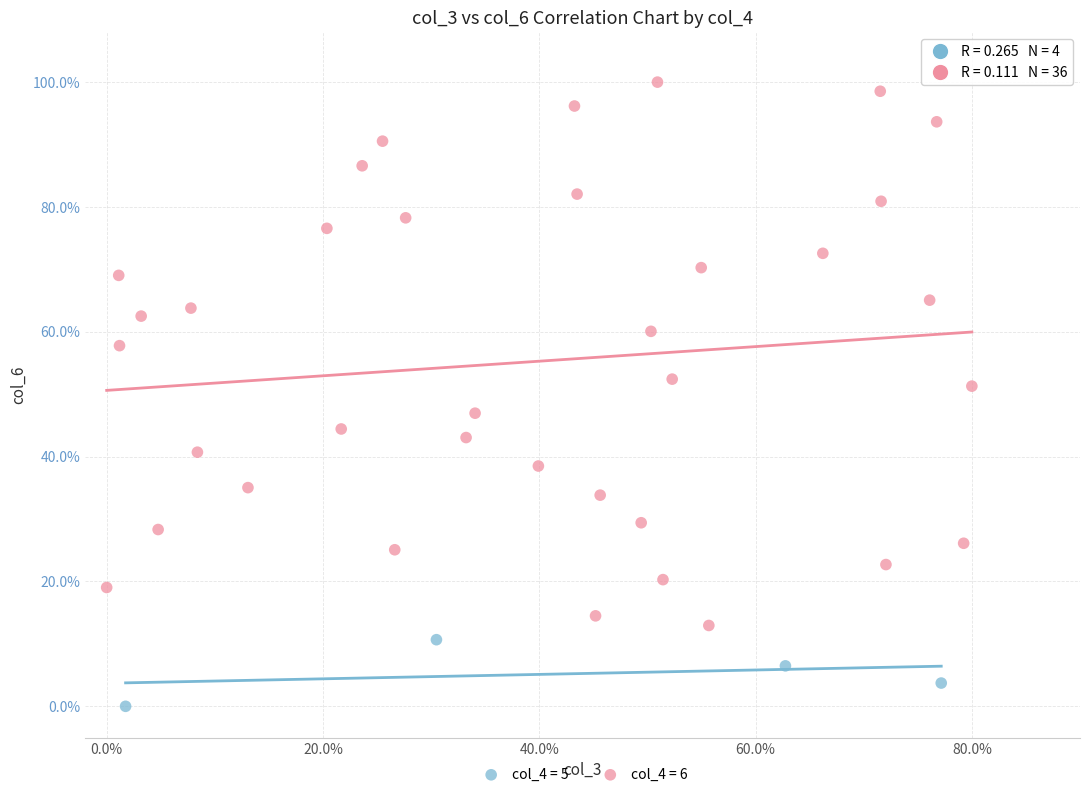

Which series reaches the maximum Y coordinate?

col_4 = 6